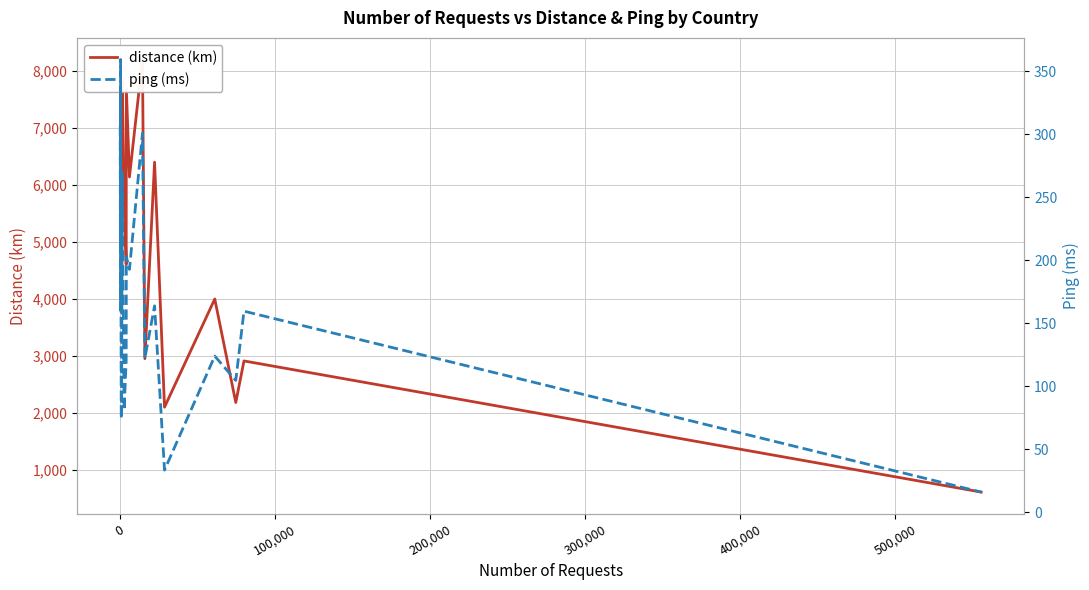

Rank the series by their average value, from highest to lowest.

distance (km), ping (ms)